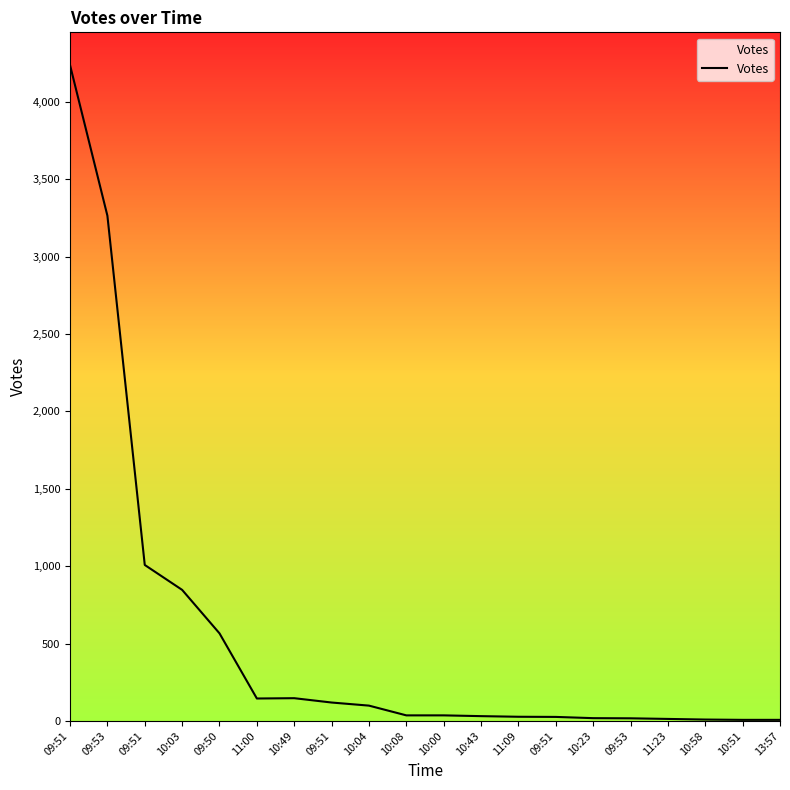

How many lines are shown in the chart?

1